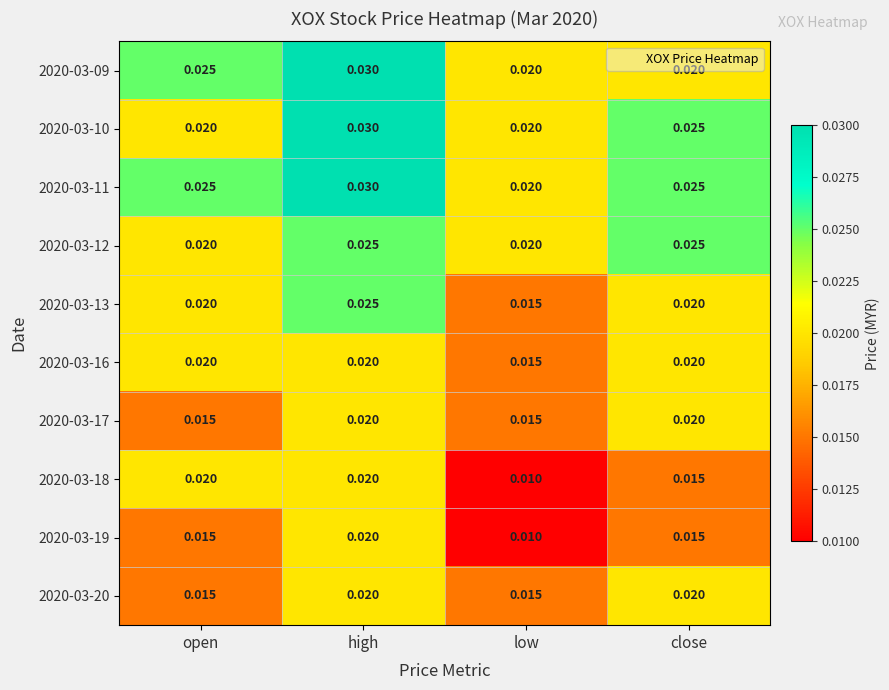

At which label is 2020-03-16 closest to 0?

low